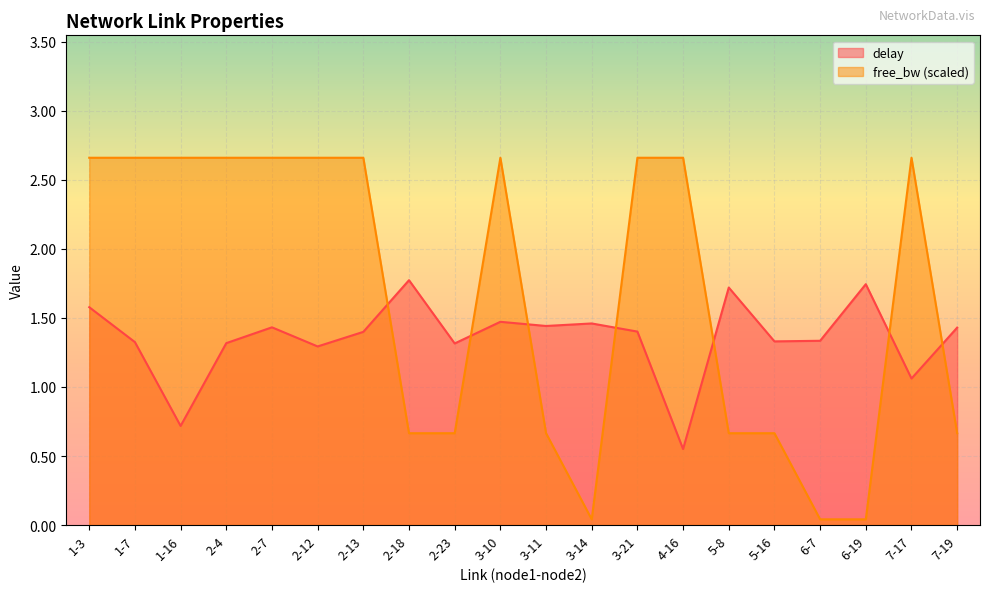

True or false: delay and free_bw_norm intersect in this chart.

True